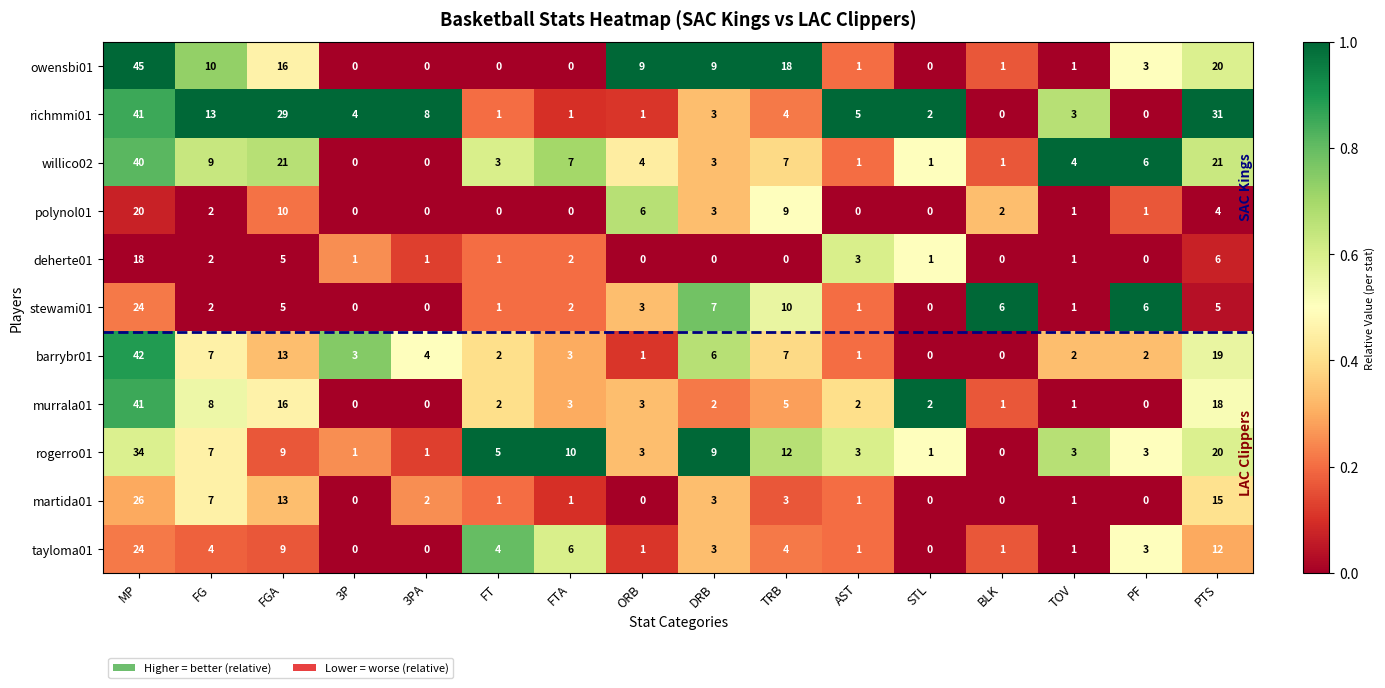

At which category does the chart reach its peak across all series?

MP